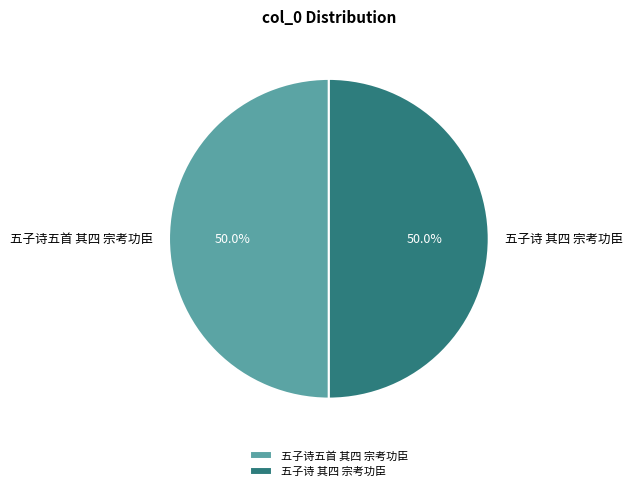

To the nearest percent, what portion does 五子诗 其四 宗考功臣 represent?

50%